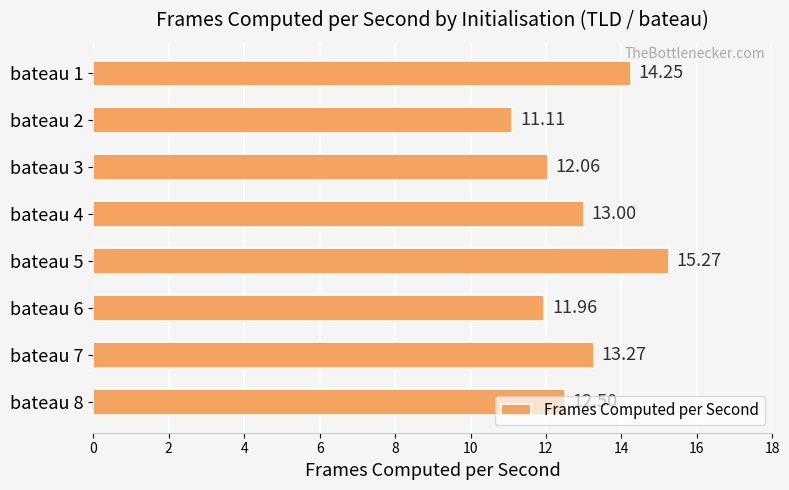

How many bars are there in total?

8